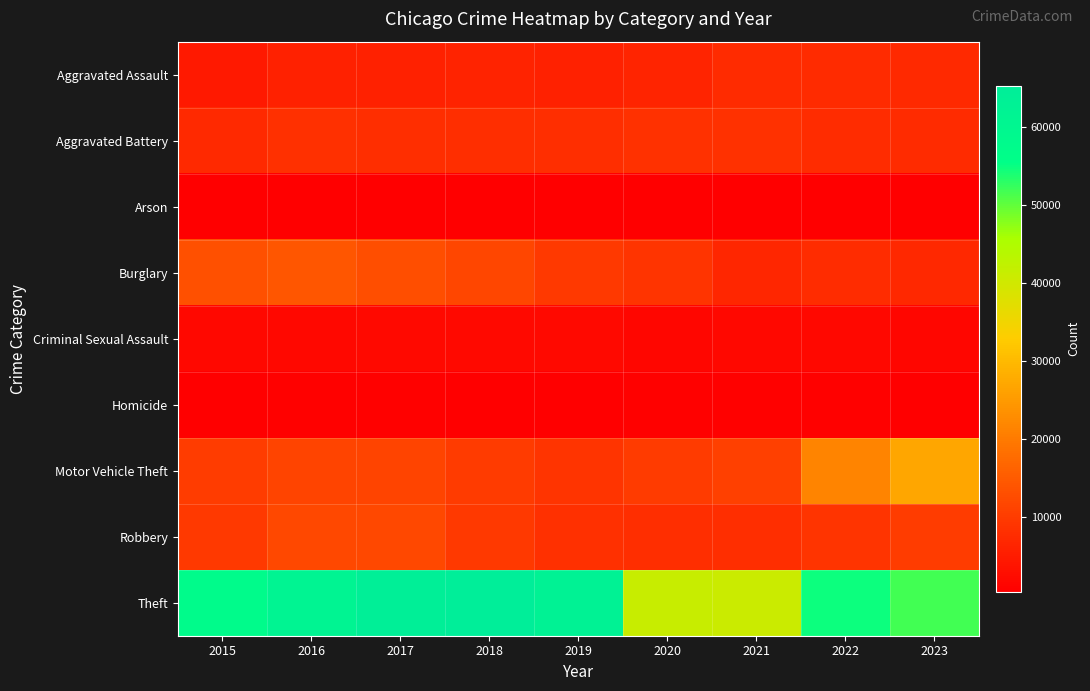

Which category has the highest value across all series?

2018